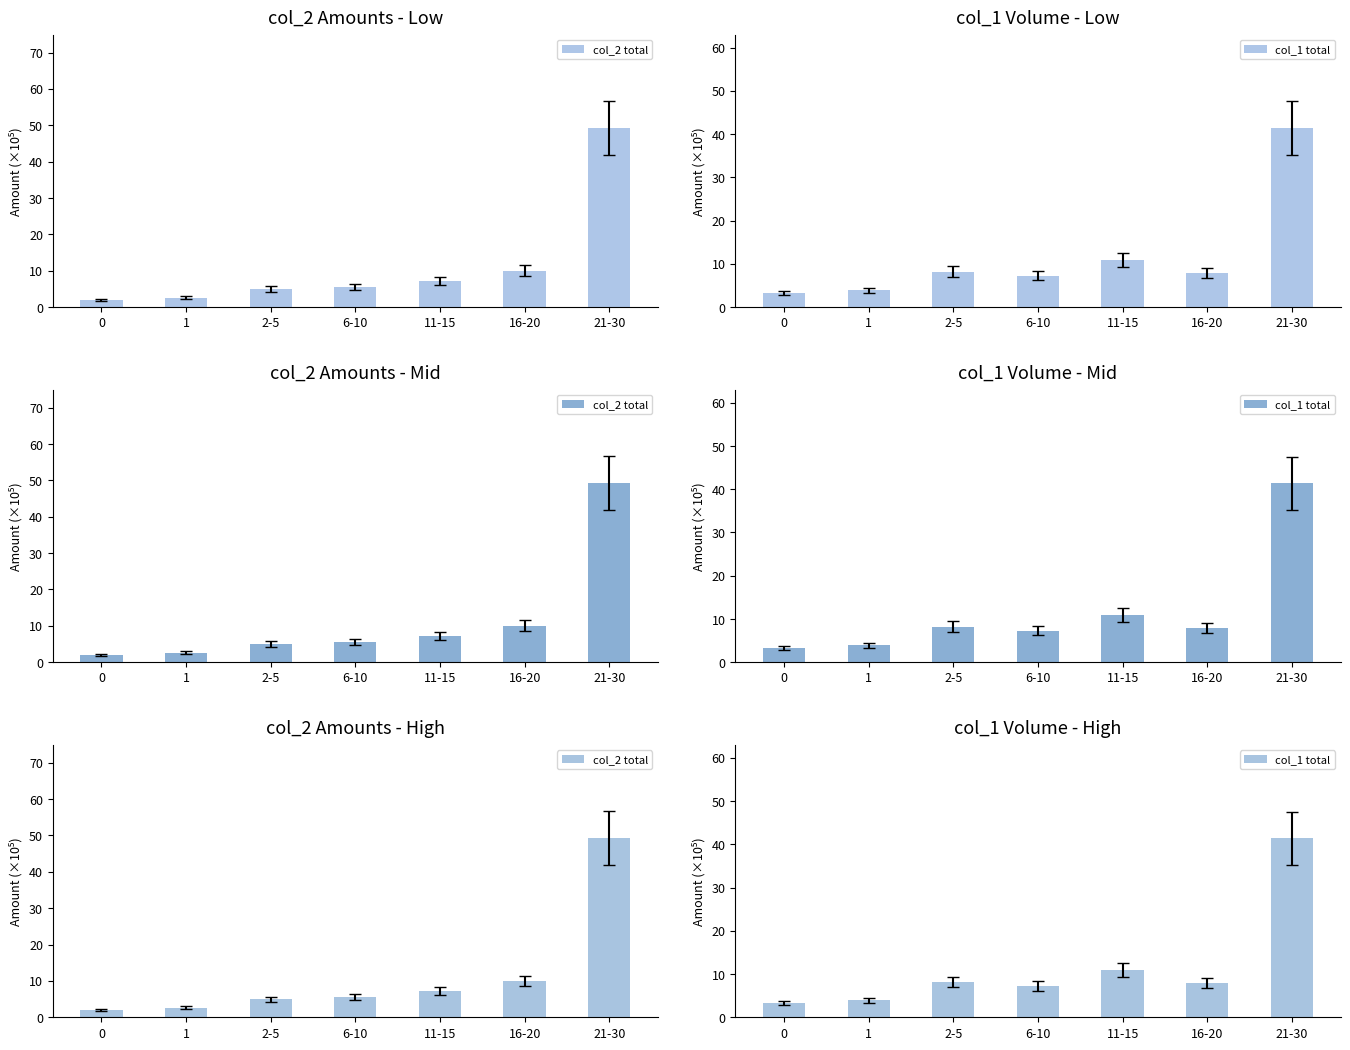

Are the bars horizontal?

No